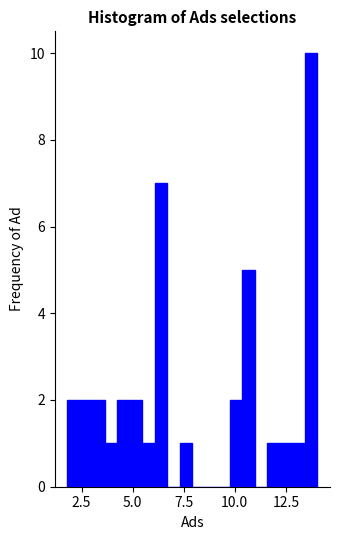

Read against the x-axis, roughly where is the centre of the tallest bar?

13.5